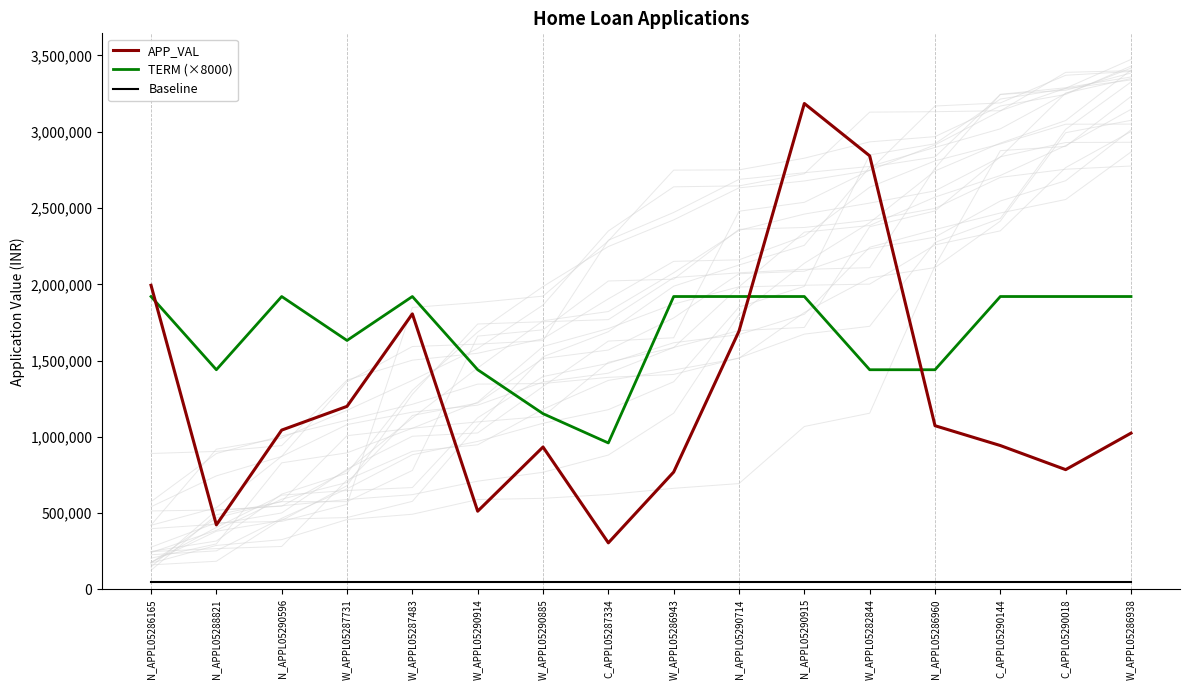

Which series has the largest total across all categories?

TERM (×8000)